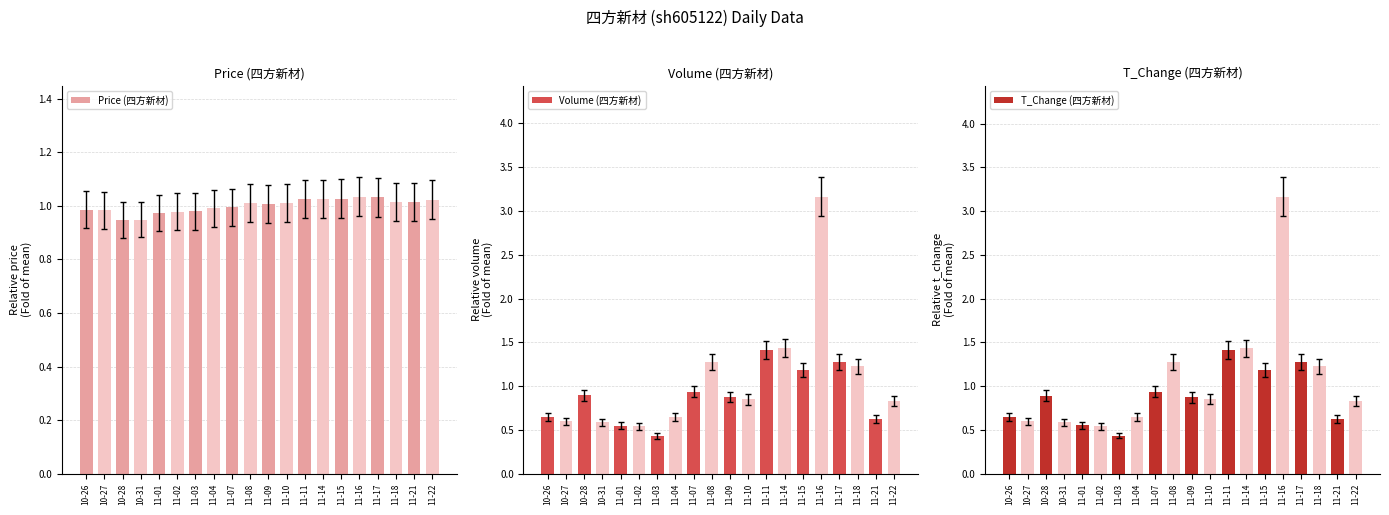

List the series in order of their peak value, lowest first.

Price (四方新材), Volume (四方新材), T_Change (四方新材)